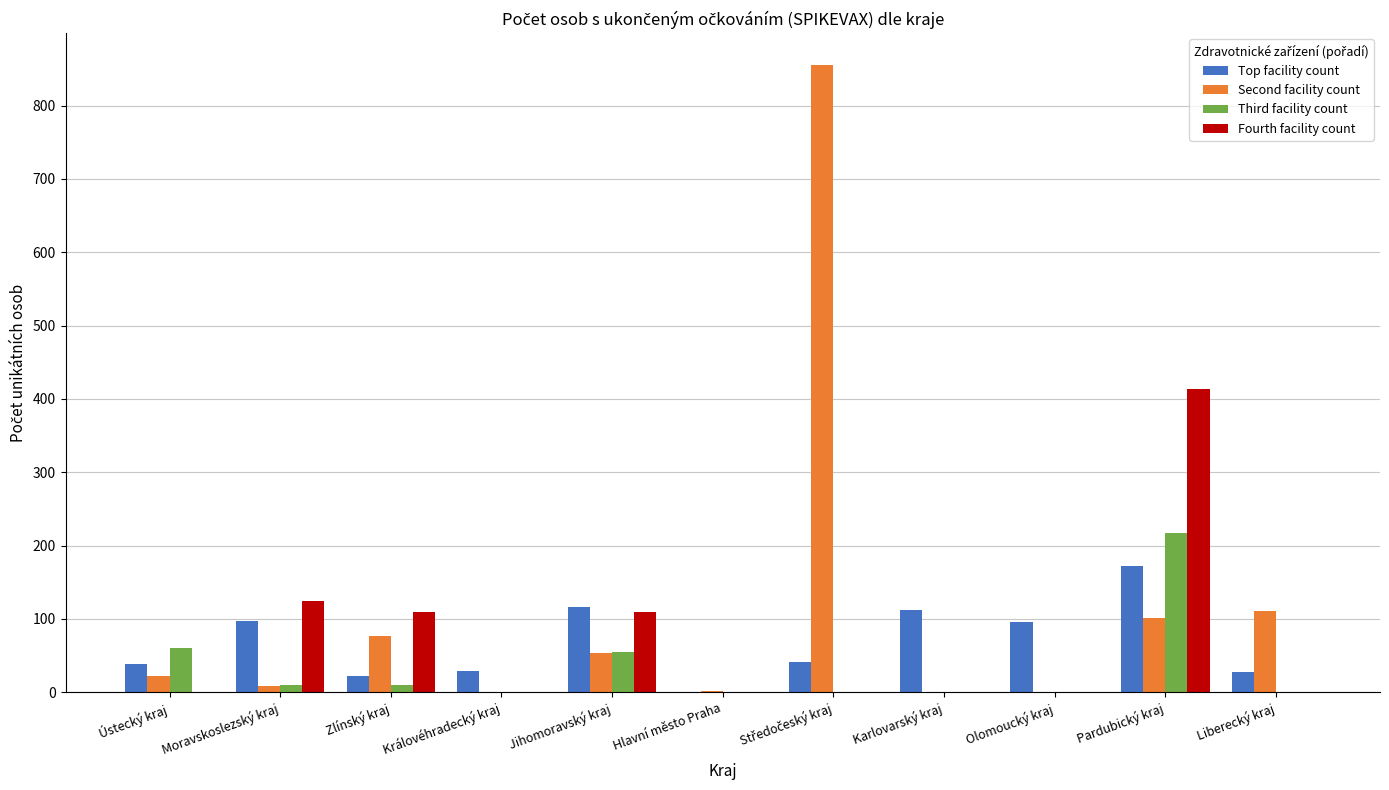

Which series changed the most between Hlavní město Praha and Liberecký kraj?

Second facility count